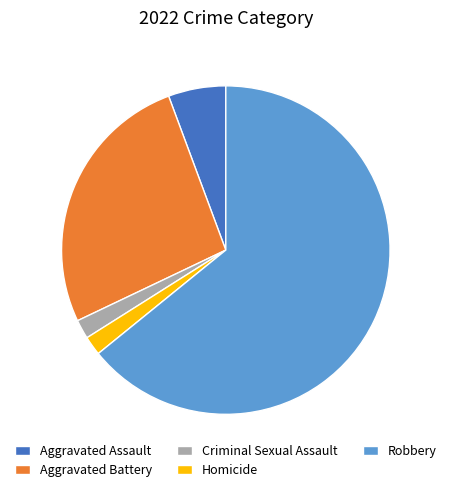

Is the sum of Aggravated Assault and Homicide greater than half?

No